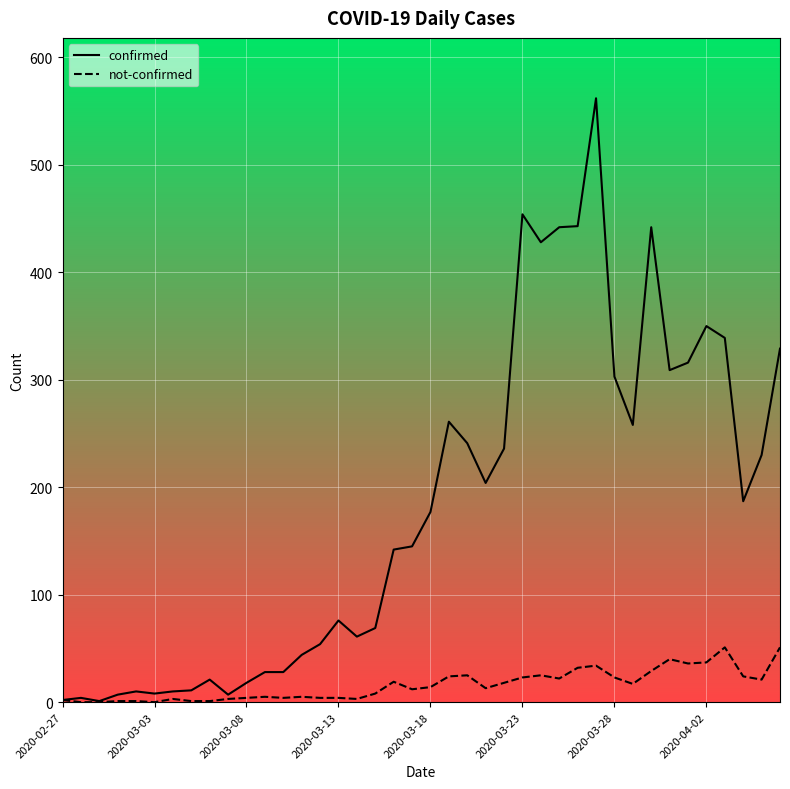

Rank the series by their average value, from highest to lowest.

confirmed, not-confirmed